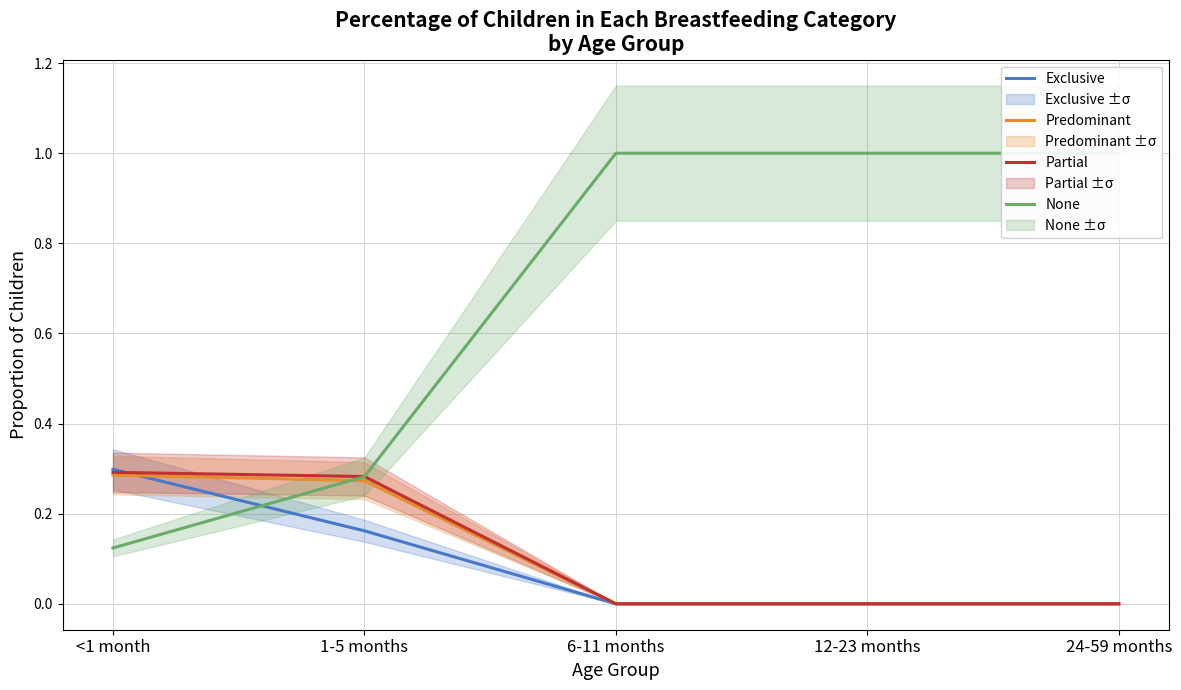

At how many categories does at least one series exceed 0?

5